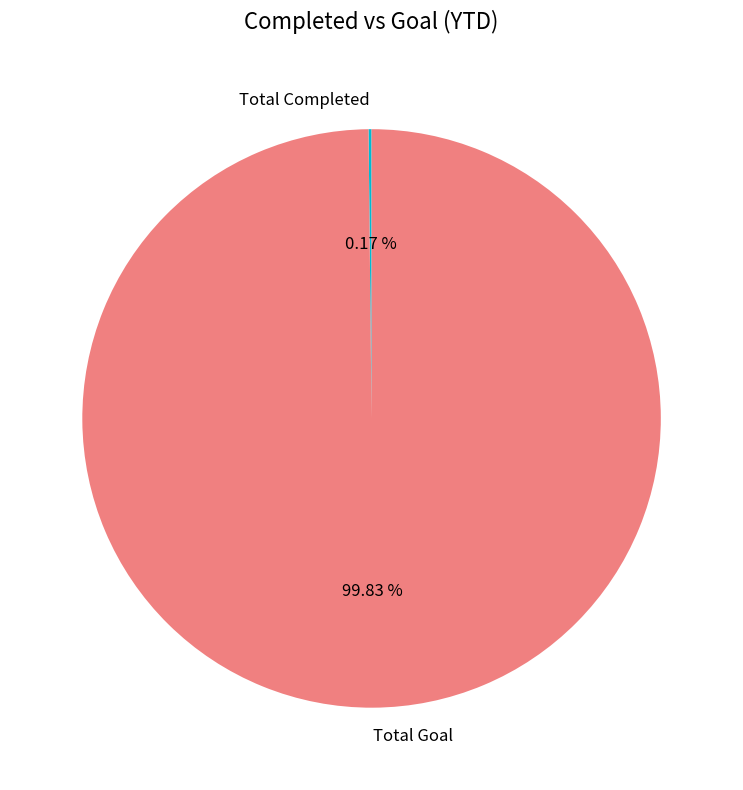

What is the largest slice in the pie chart?

Total Goal